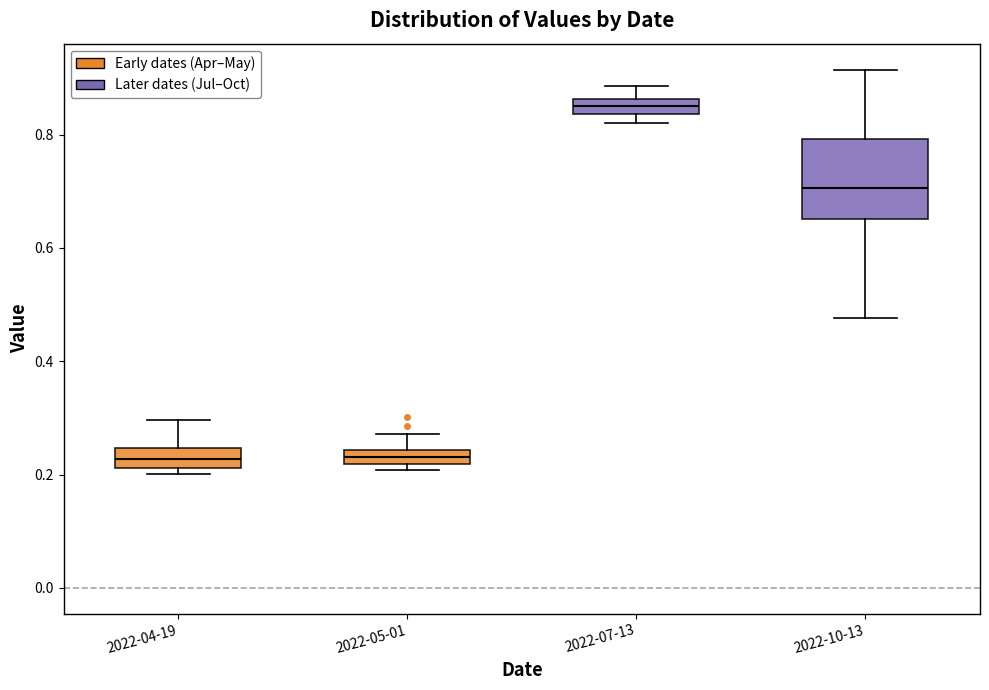

Where is the upper edge of the box for 2022-05-01 on the y-axis? The values are not printed on the chart, so give them approximately, as read against the axis.

0.24